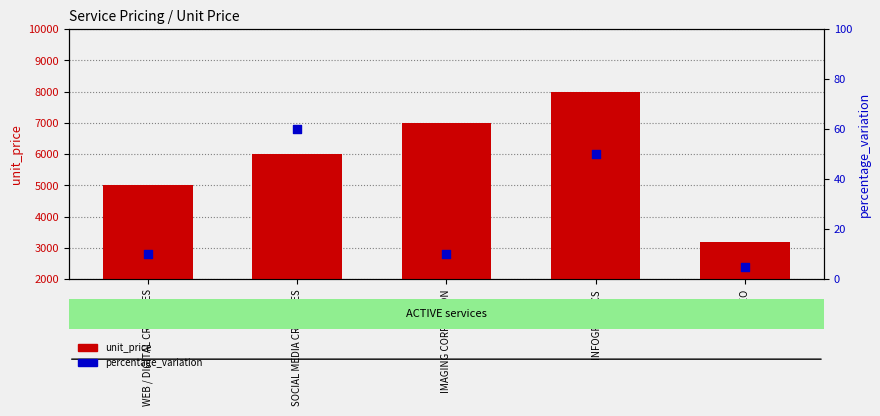

Is the value of percentage_variation at IMAGING CORRECTION greater than the value of unit_price at SOCIAL MEDIA CREATIVES?

No